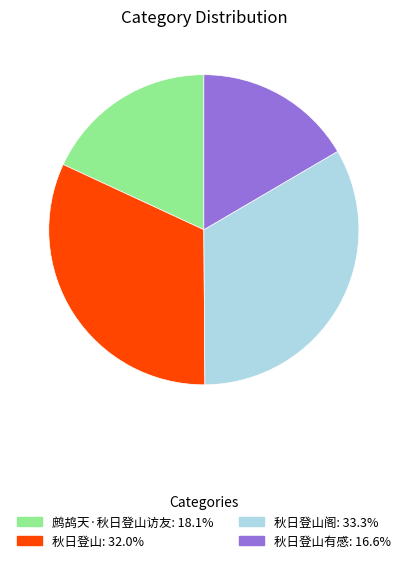

Is there any slice that represents more than half of the pie?

No